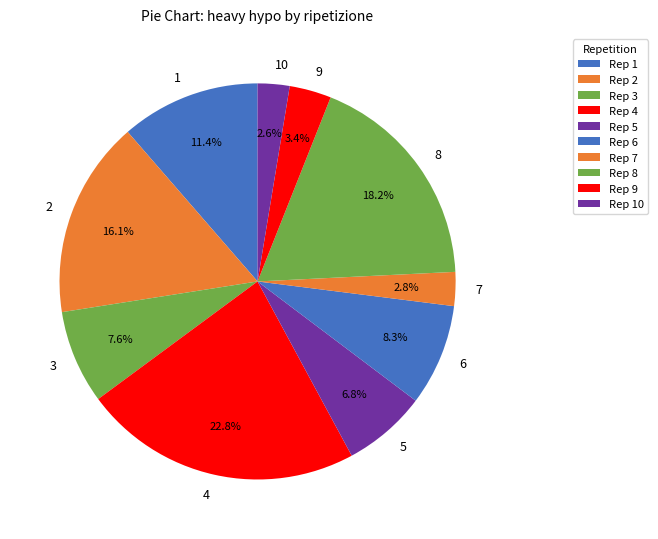

To the nearest percent, what is the difference between the largest and smallest slice percentages?

20%